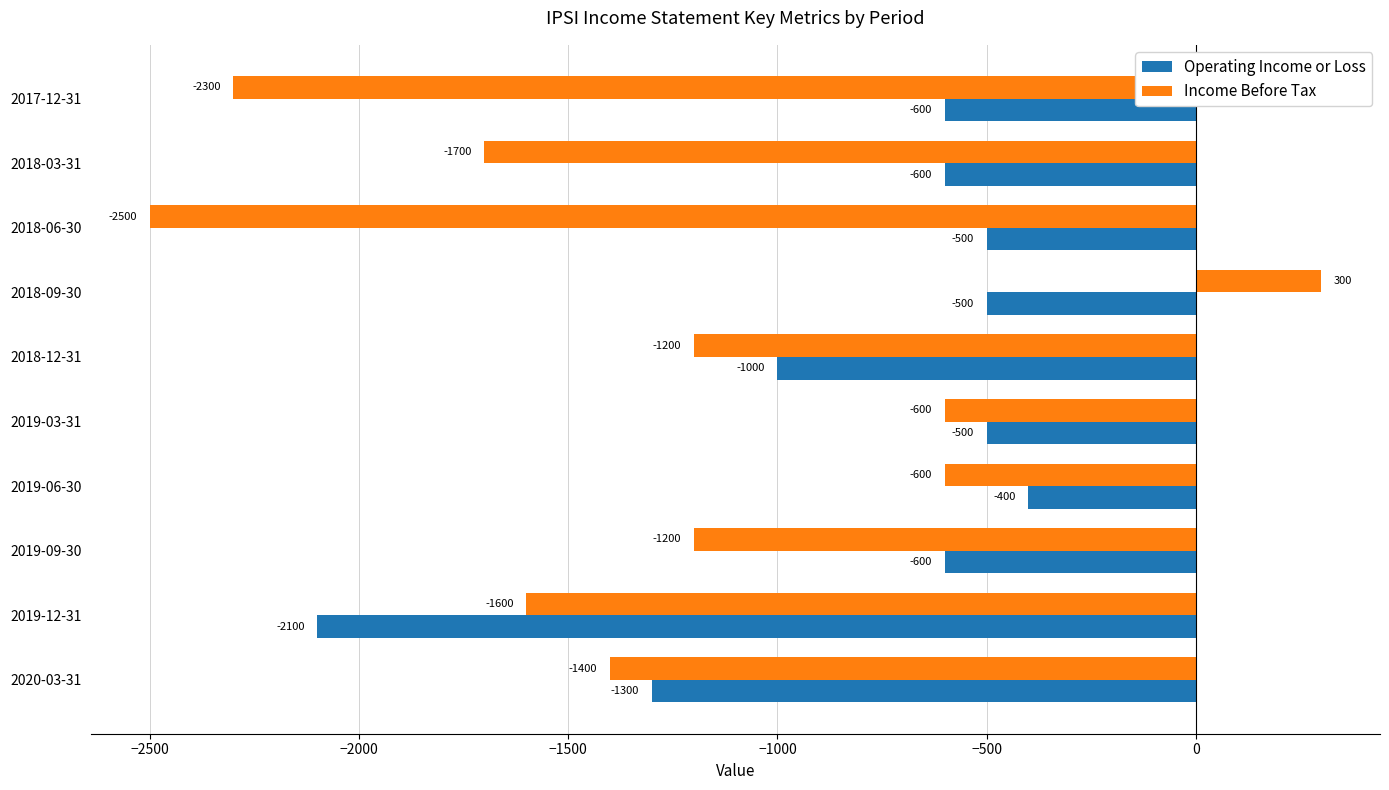

True or false: Operating Income or Loss has a value of -1785 at 2020-03-31.

False